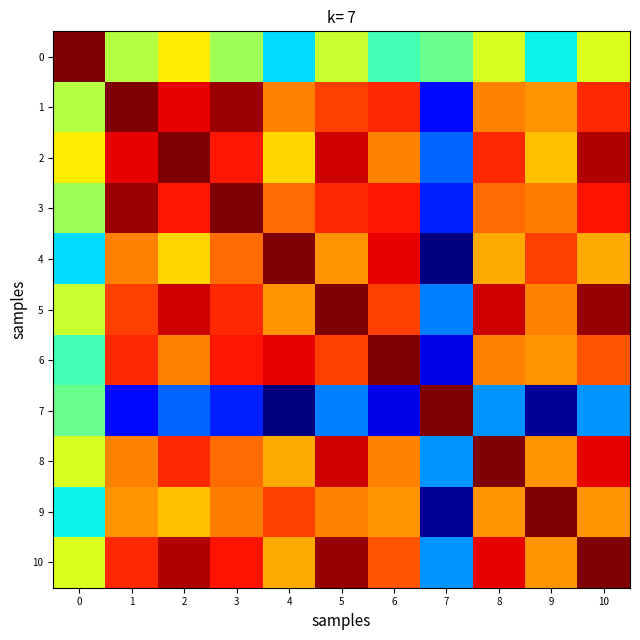

Which series has the largest range (max minus min)?

4